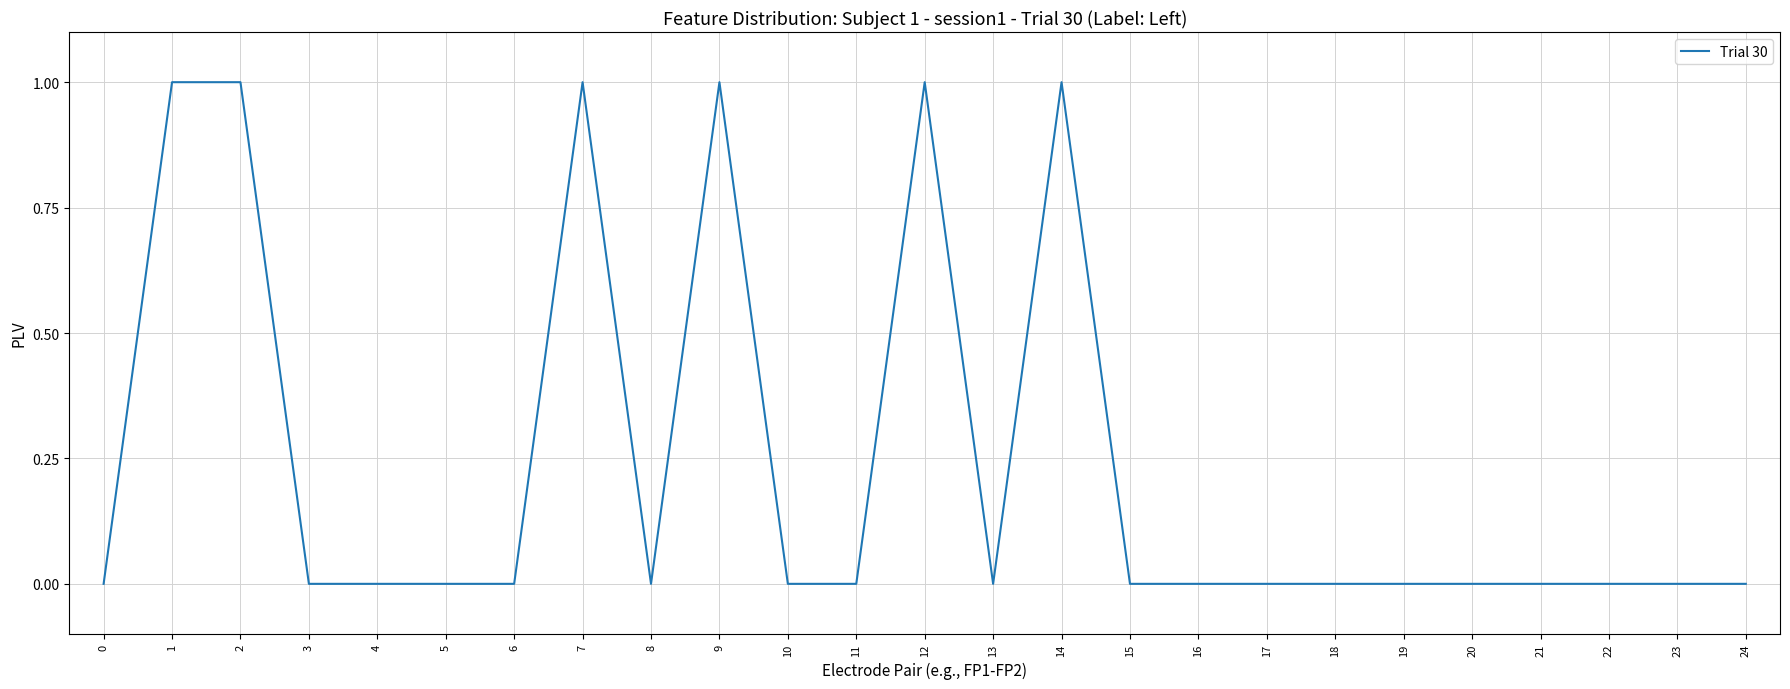

Reading right to left, transcribe all the data shown in this chart.

24=0	23=0	22=0	21=0	20=0	19=0	18=0	17=0	16=0	15=0	14=1	13=0	12=1	11=0	10=0	9=1	8=0	7=1	6=0	5=0	4=0	3=0	2=1	1=1	0=0